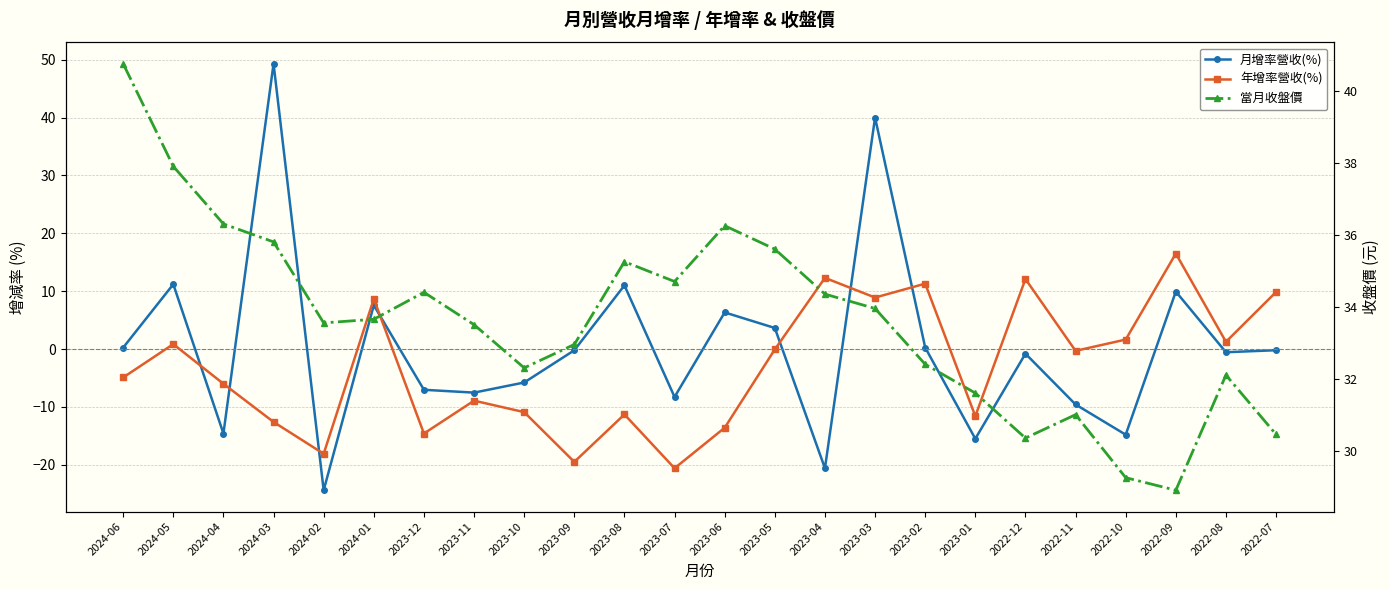

What is the label of the 5th point from the left?

2024-02